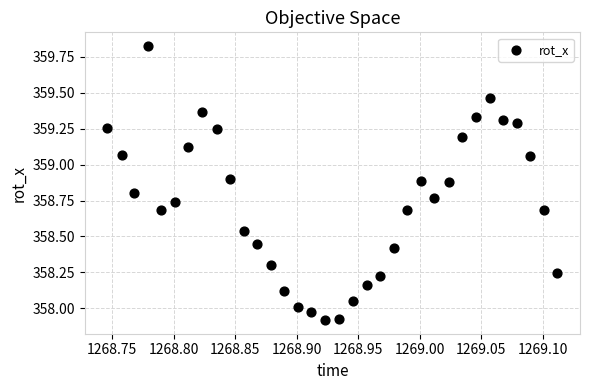

What is the range of X values (max minus min)?

0.4